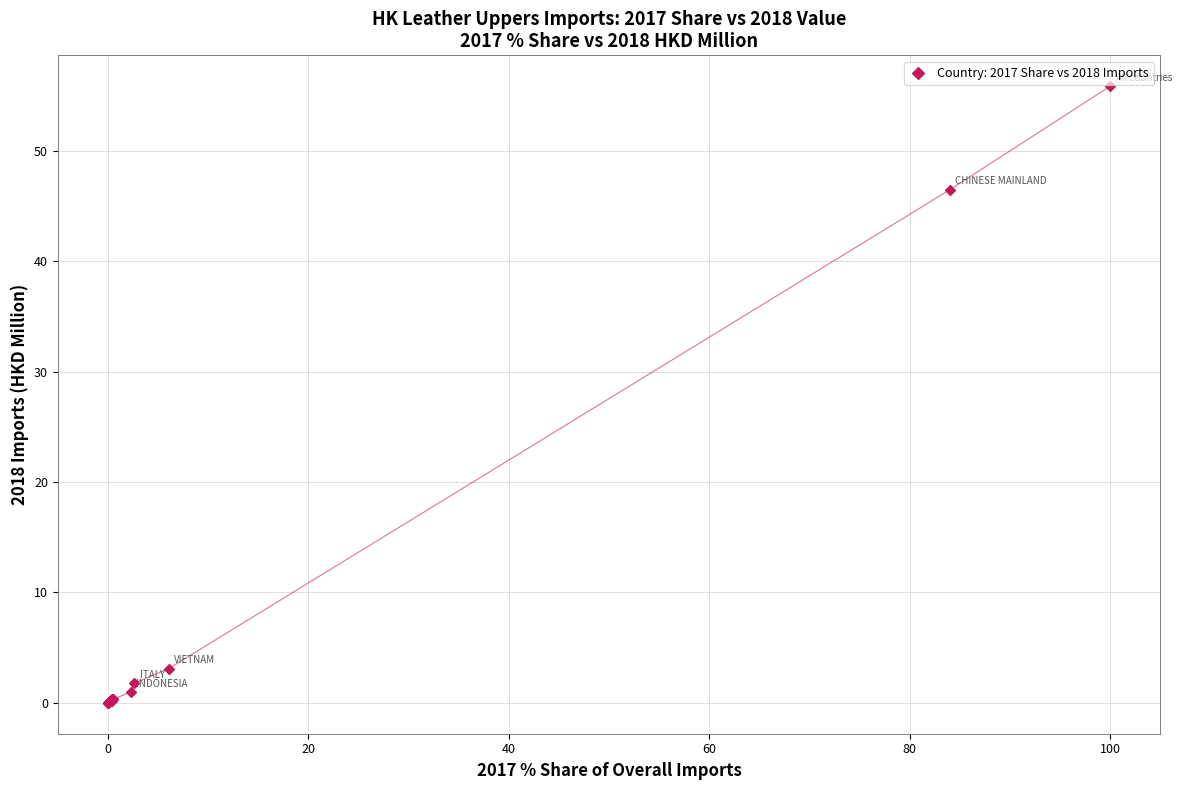

What Y value in the scatter plot is closest to 27?

46.5